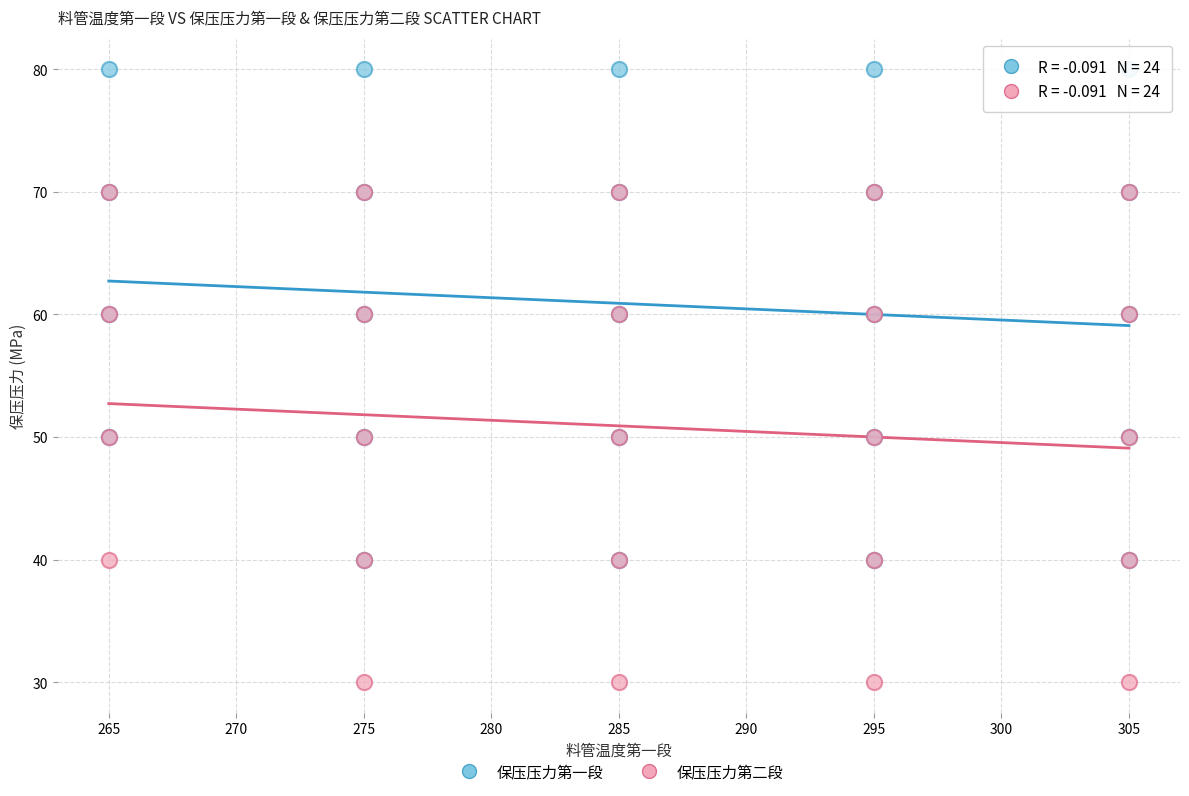

What are all the series names shown in the legend?

保压压力第一段, 保压压力第二段